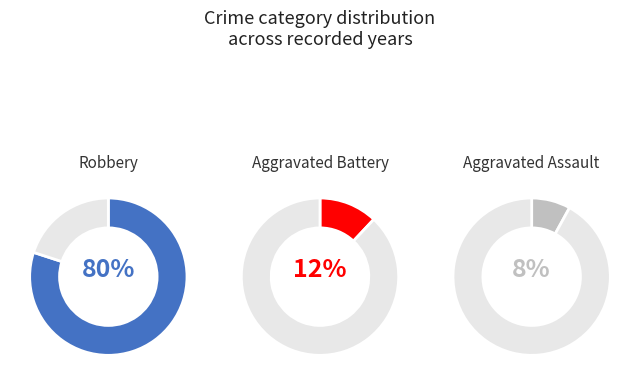

Which series has the widest spread of values?

Robbery